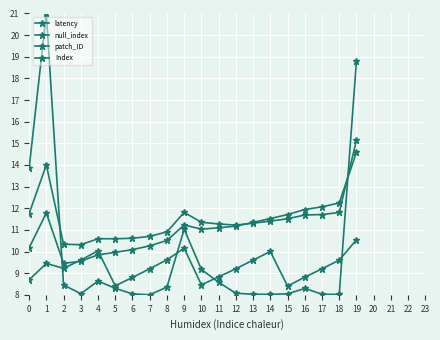

How many values in the null_index series are below 9?

7